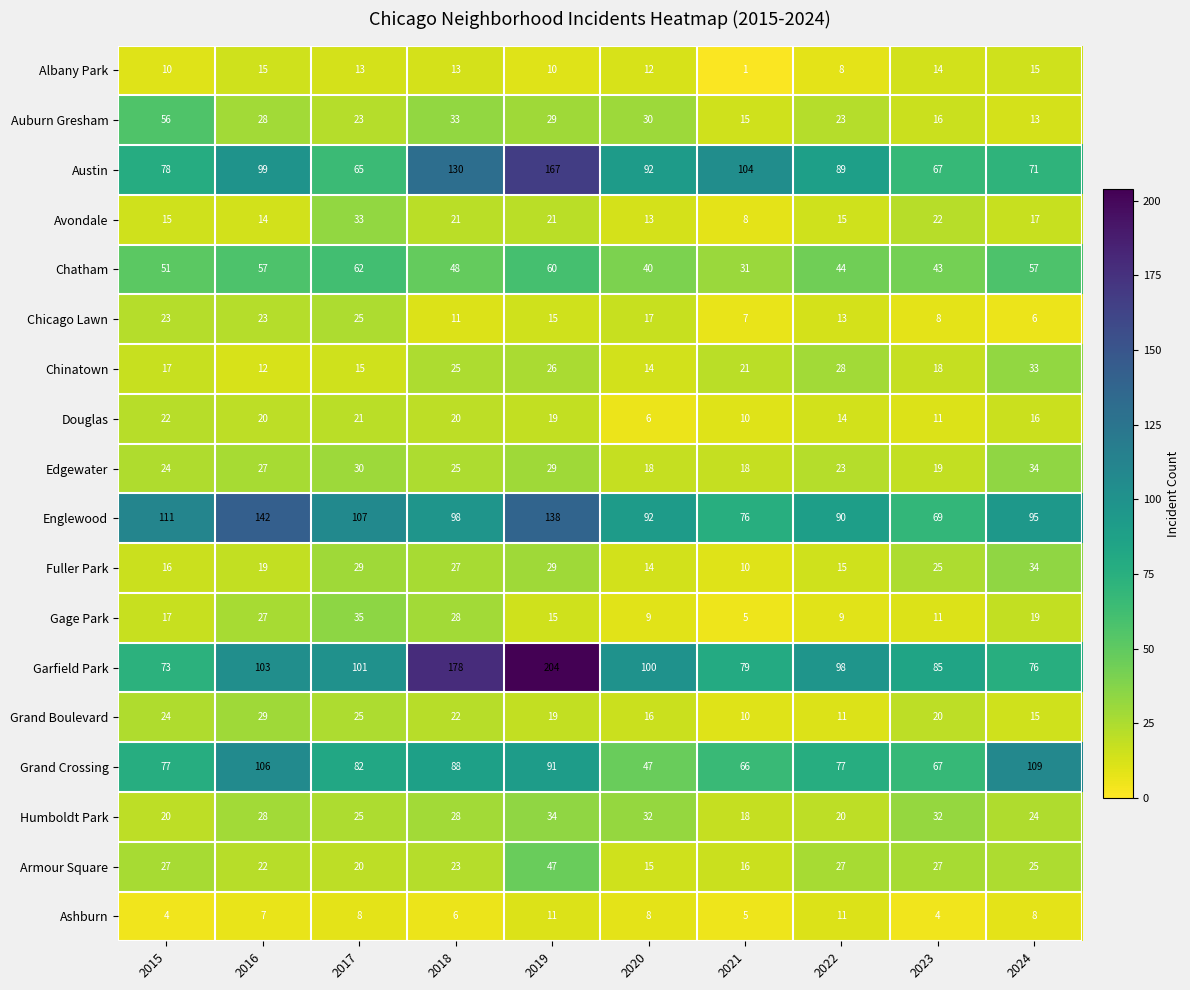

What is the minimum value for Armour Square?

15